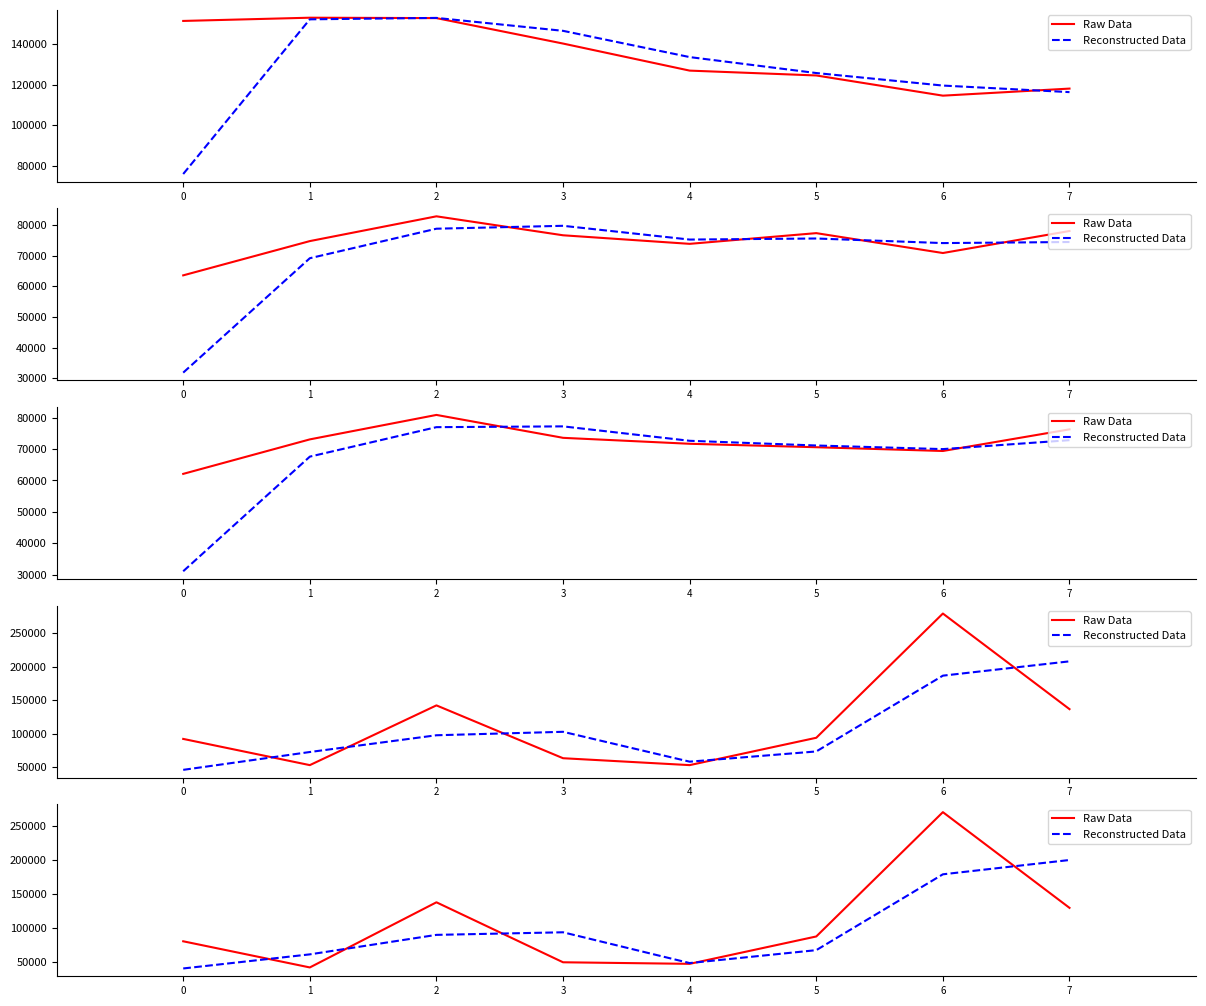

What is the spread (max minus min) of values at 4?

1150